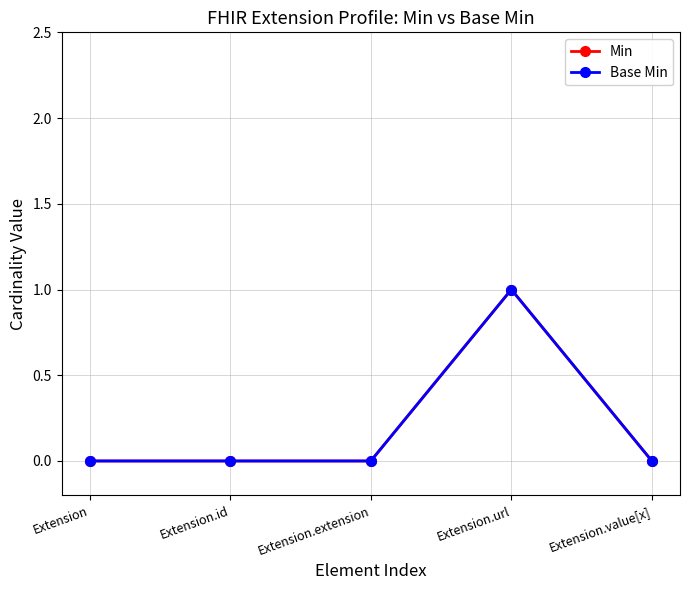

Is this an area chart (filled region under the line)?

No